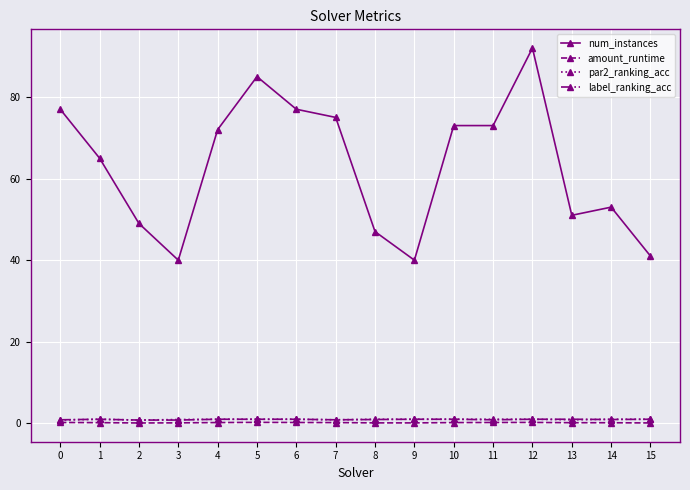

Which series changed the most between 7 and 9?

num_instances